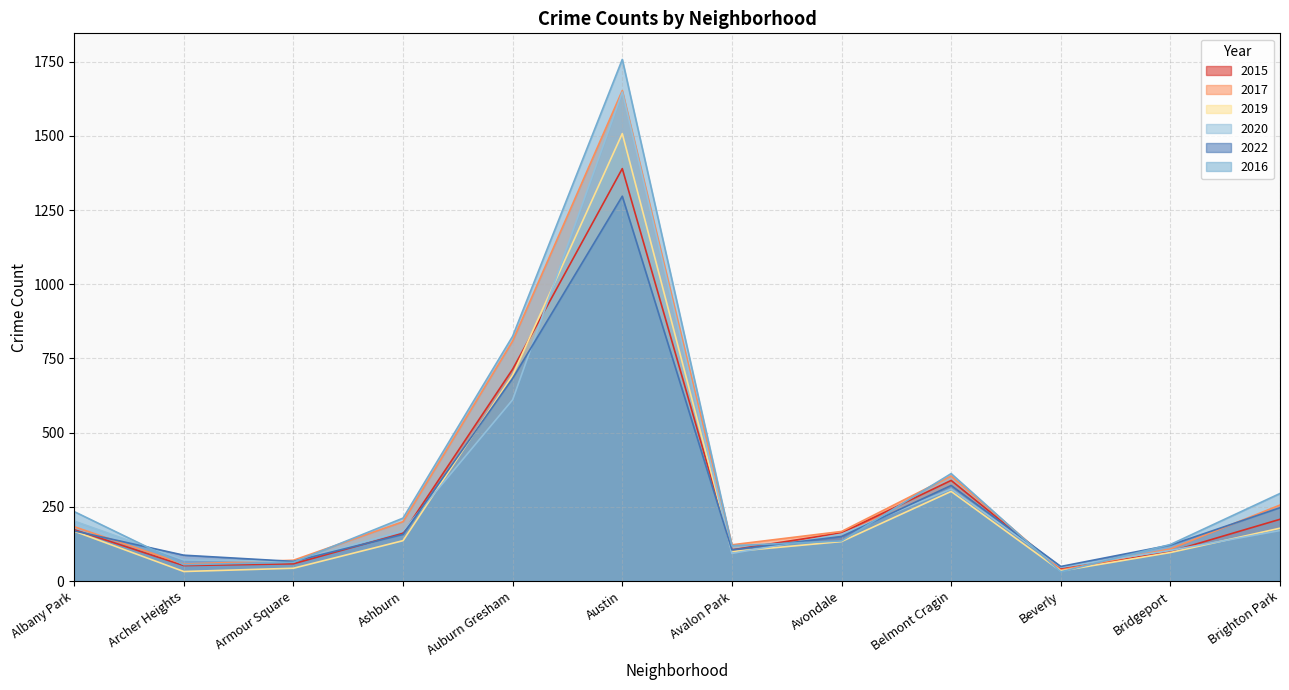

What value does the 2015 series have at Albany Park?

173